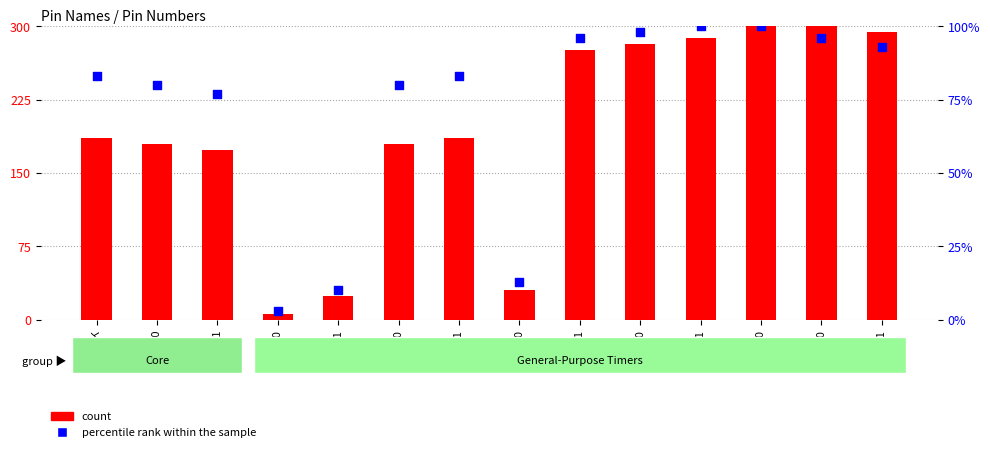

What are all the series names shown in the legend?

count, percentile rank within the sample